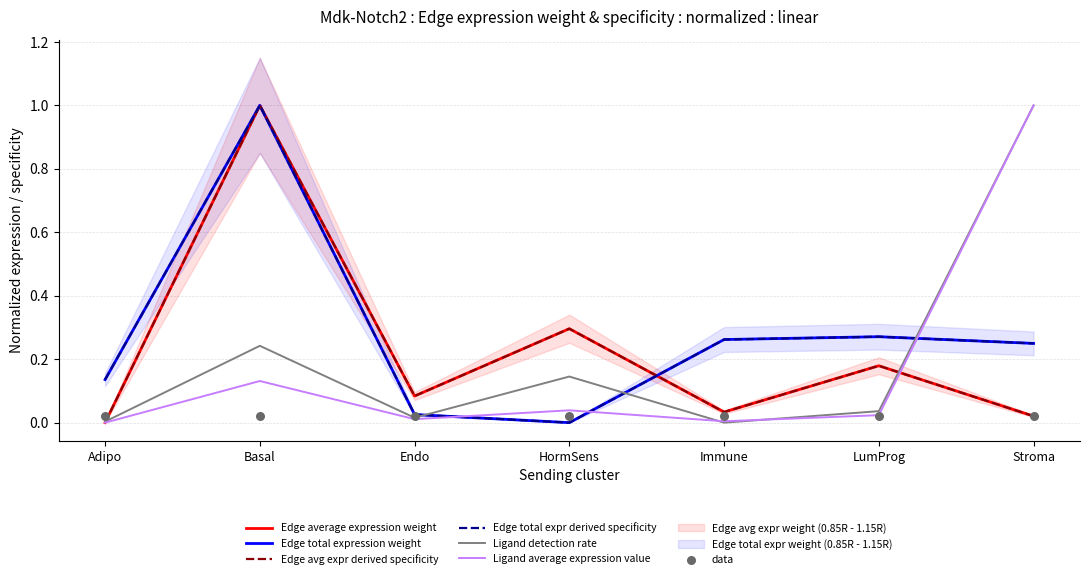

What are all the series names shown in the legend?

Edge average expression weight, Edge total expression weight, Edge avg expr derived specificity, Edge total expr derived specificity, Ligand detection rate, Ligand average expression value